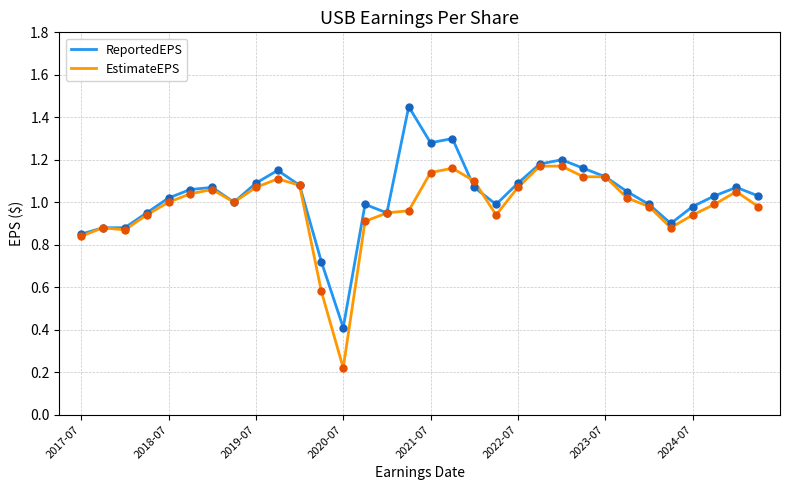

Which series has the widest spread of values?

ReportedEPS